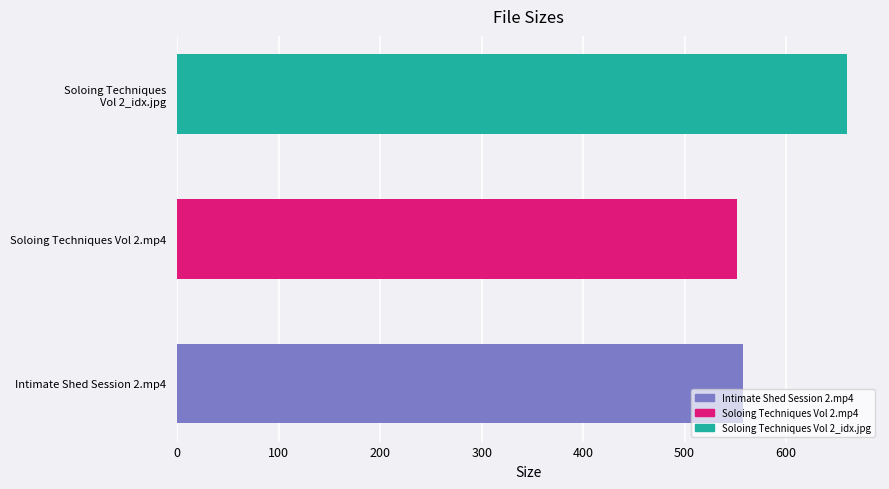

Is it true that the value at Intimate Shed Session 2.mp4 is 906.1?

False